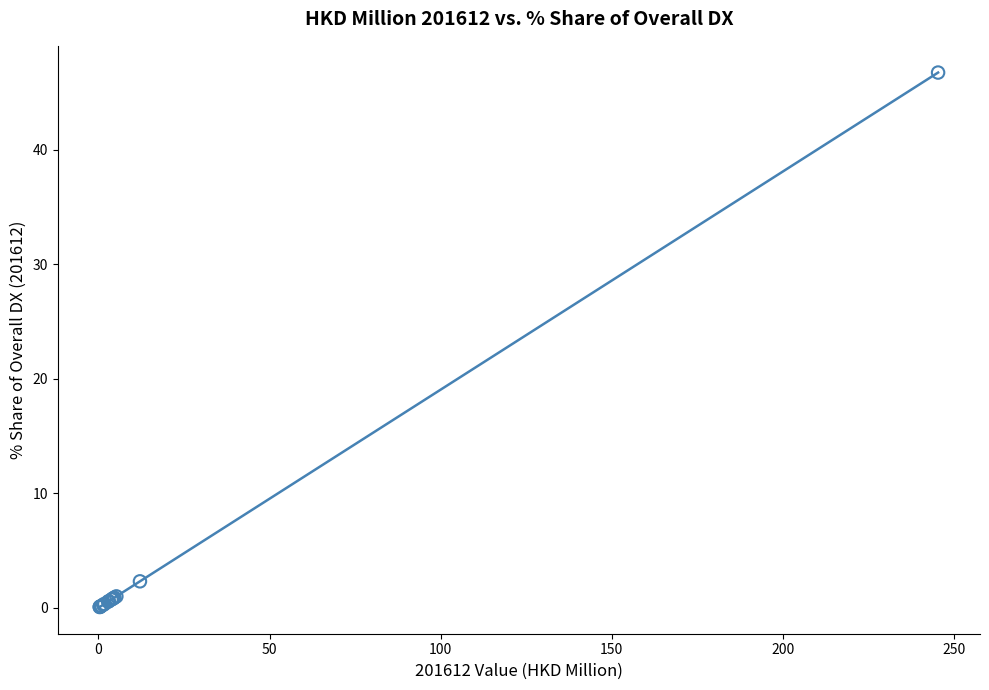

What Y value in the scatter plot is closest to 23?

2.3